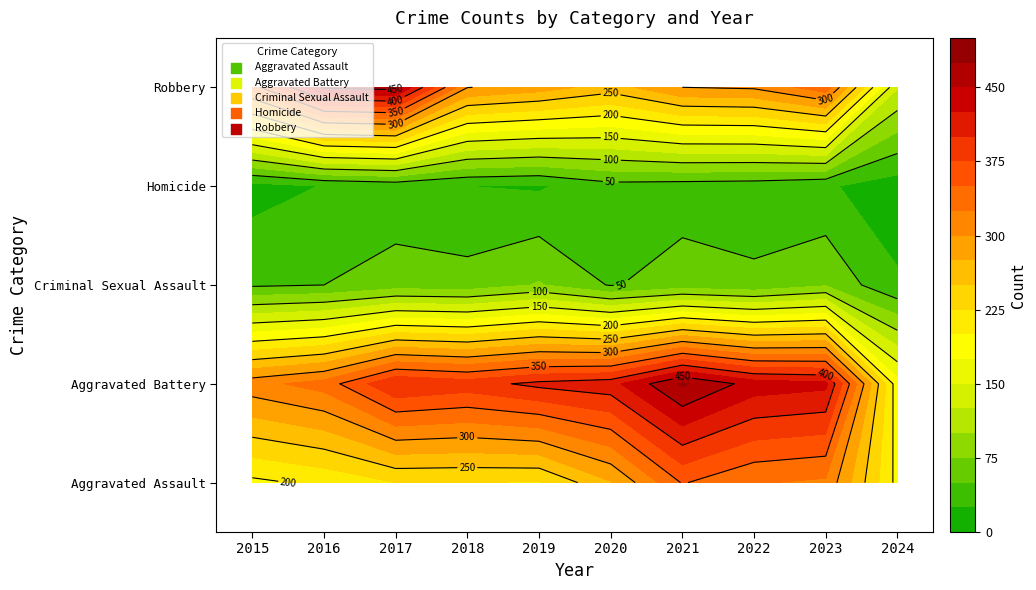

The Aggravated Battery series shows 228 at 2019. True or false?

False